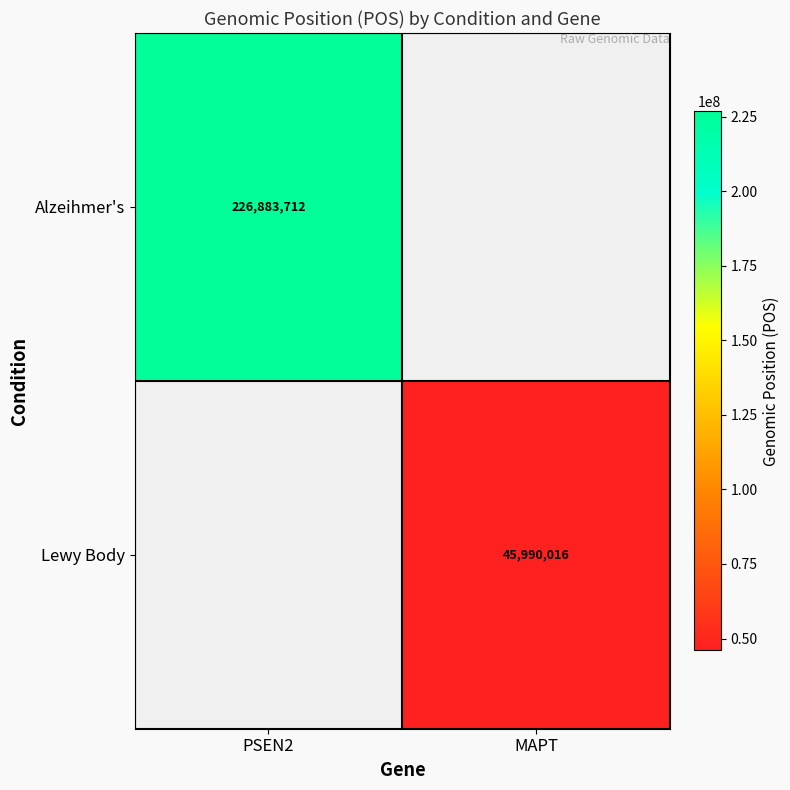

The Lewy Body series shows 45990016 at MAPT. True or false?

True